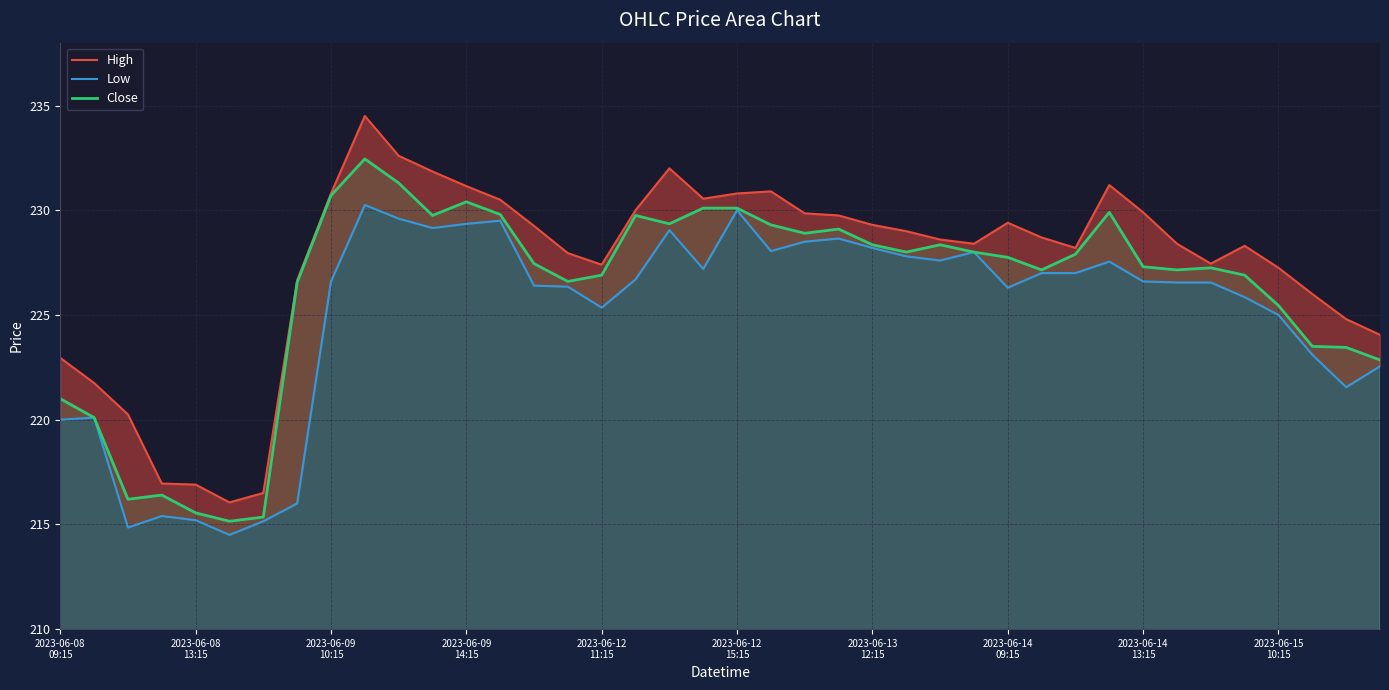

How many values in the Close series exceed 227?

25